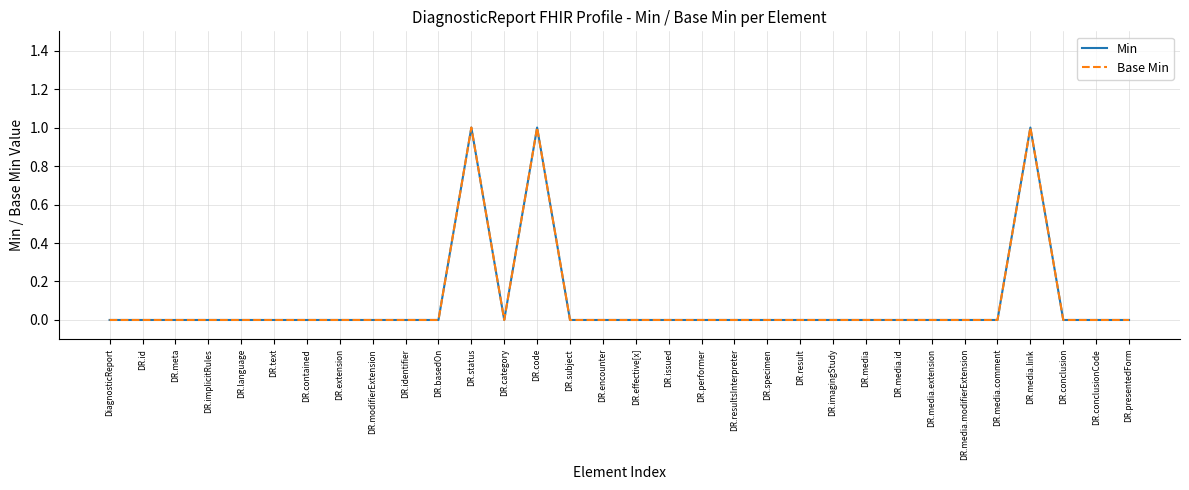

Which category has the lowest value in the Base Min series?

DiagnosticReport